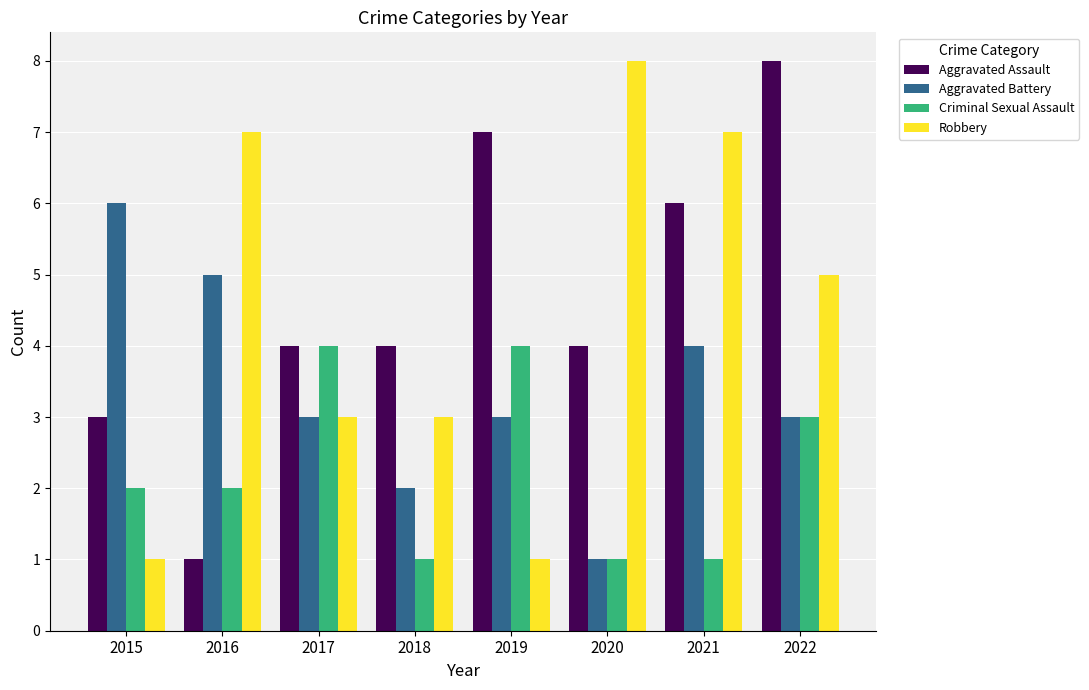

What is the maximum value for Criminal Sexual Assault?

4